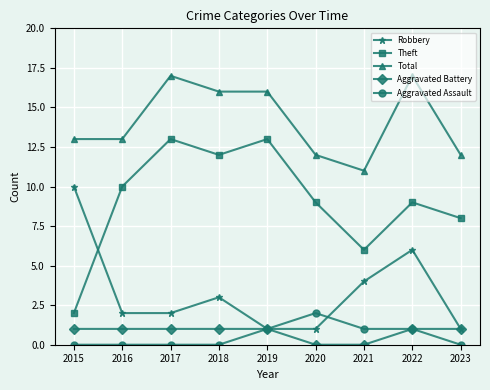

Reading left to right, transcribe all the data shown in this chart.

Robbery: 2015=10	2016=2	2017=2	2018=3	2019=1	2020=1	2021=4	2022=6	2023=1
Theft: 2015=2	2016=10	2017=13	2018=12	2019=13	2020=9	2021=6	2022=9	2023=8
Total: 2015=13	2016=13	2017=17	2018=16	2019=16	2020=12	2021=11	2022=17	2023=12
Aggravated Battery: 2015=1	2016=1	2017=1	2018=1	2019=1	2020=0	2021=0	2022=1	2023=1
Aggravated Assault: 2015=0	2016=0	2017=0	2018=0	2019=1	2020=2	2021=1	2022=1	2023=0